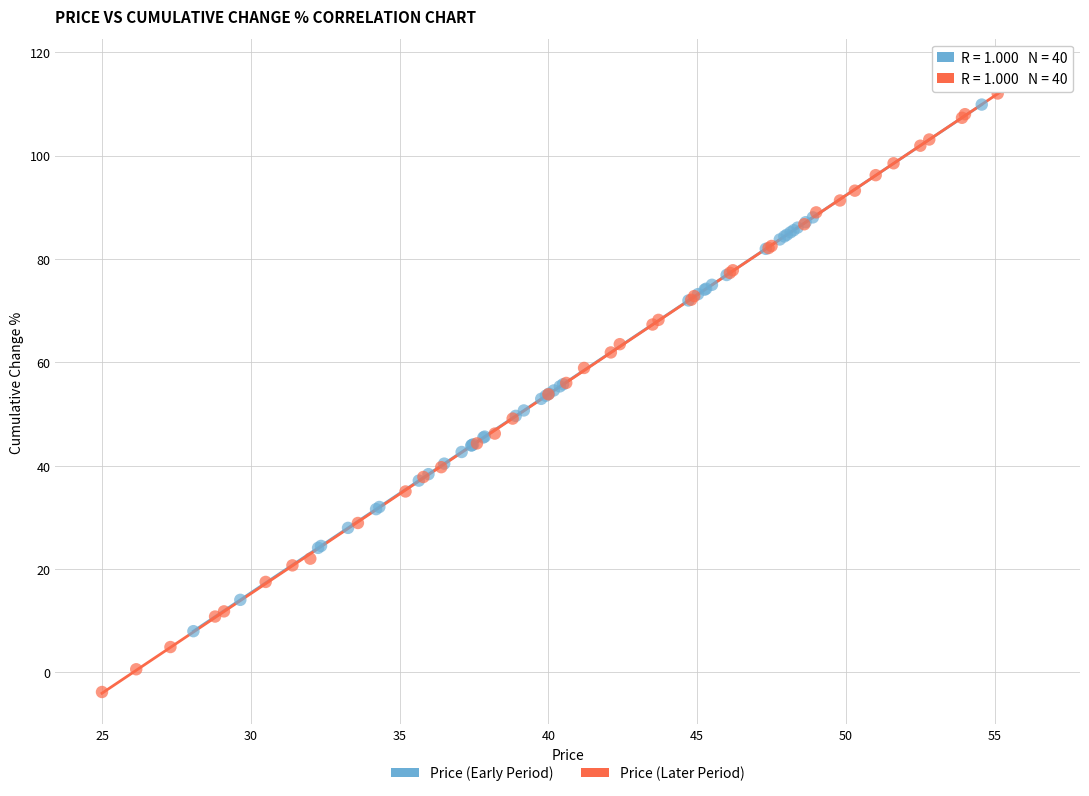

Which series has the widest spread of Y values?

Price (Later Period)